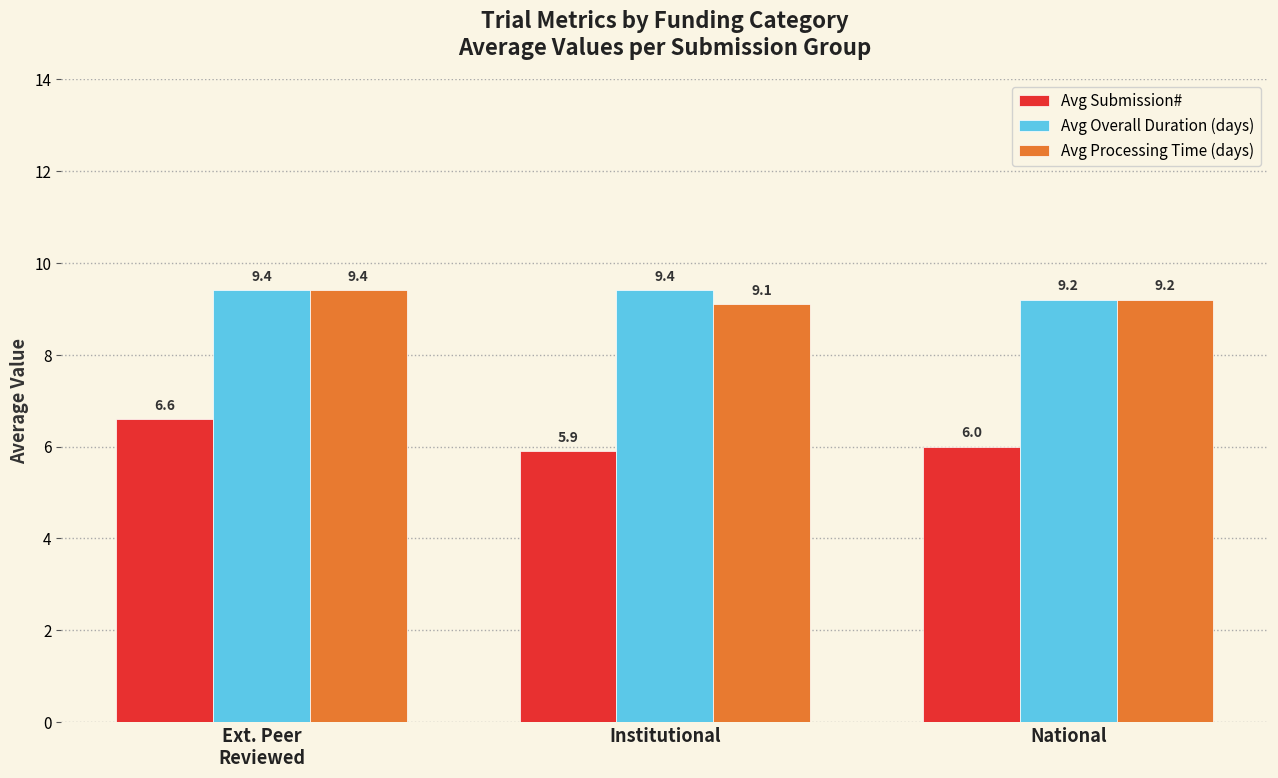

The Avg Overall Duration (days) series shows 6.3 at Institutional. True or false?

False